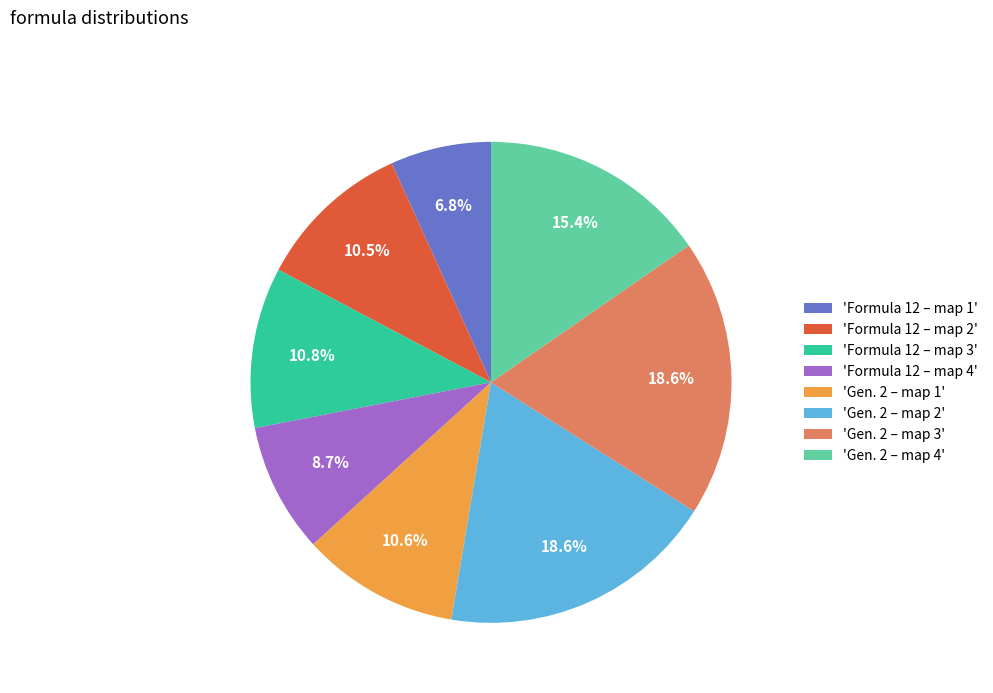

Which category has the smallest portion of the pie?

'Formula 12 – map 1'